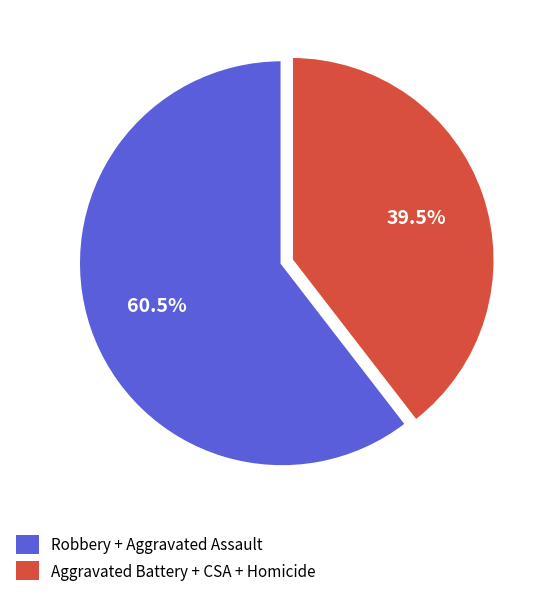

Is there a majority slice in this chart?

Yes